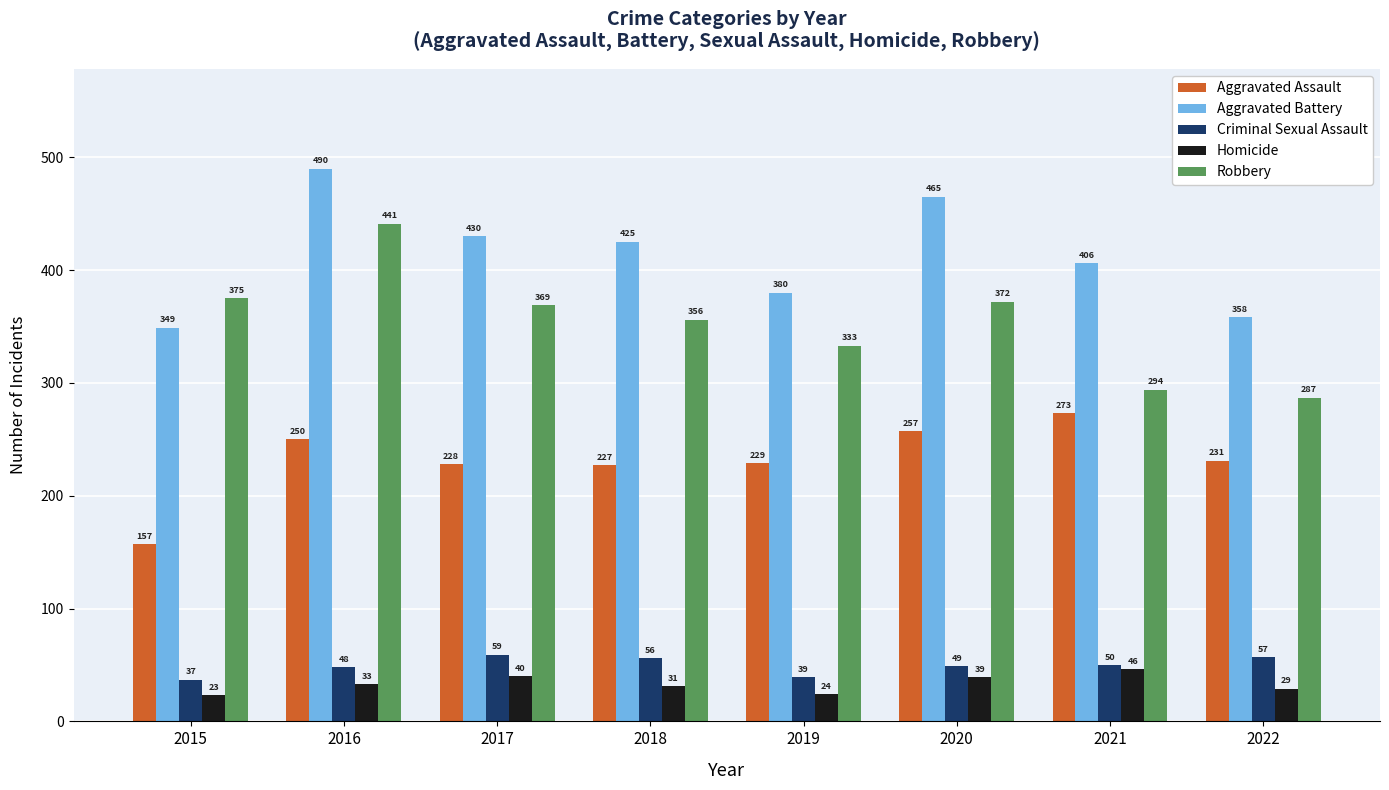

At which category is the sum across all series the highest?

2016